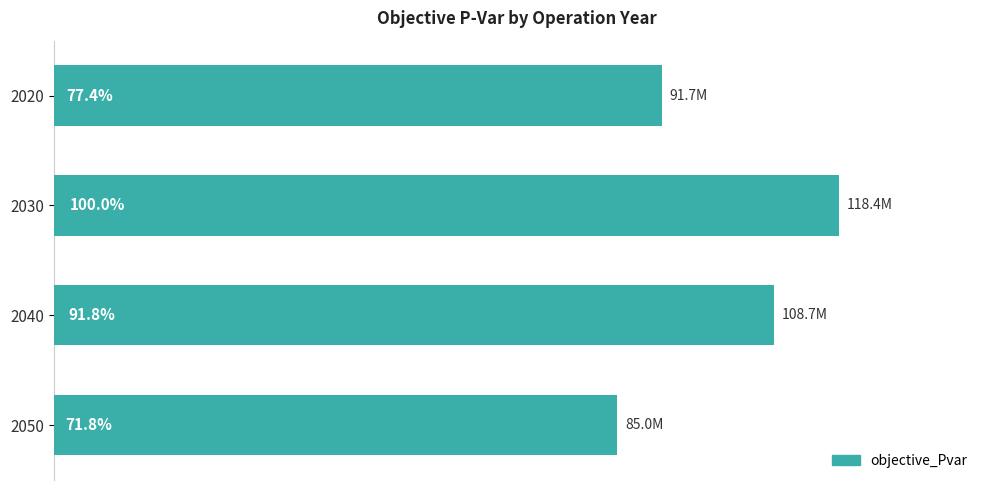

Are the bars grouped side by side (vs. stacked)?

No